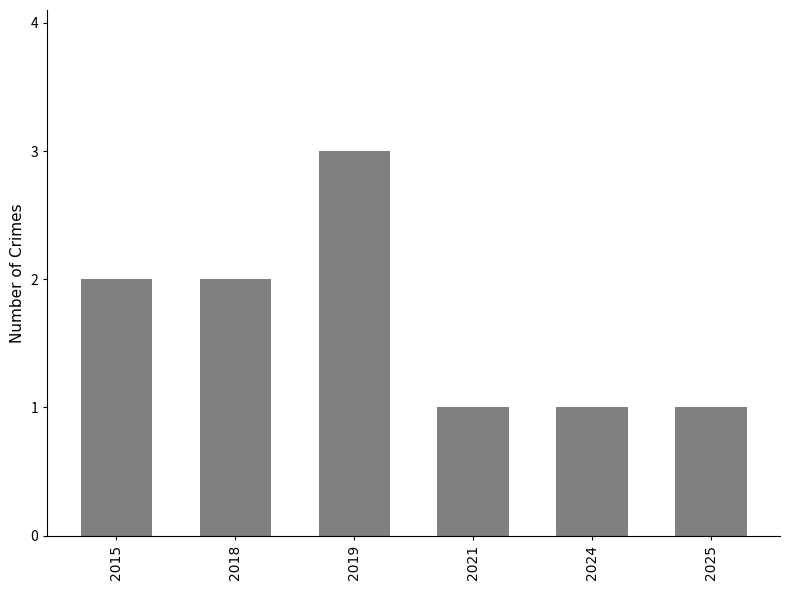

Approximately how many times larger is the value at 2019 compared to 2025?

3.0